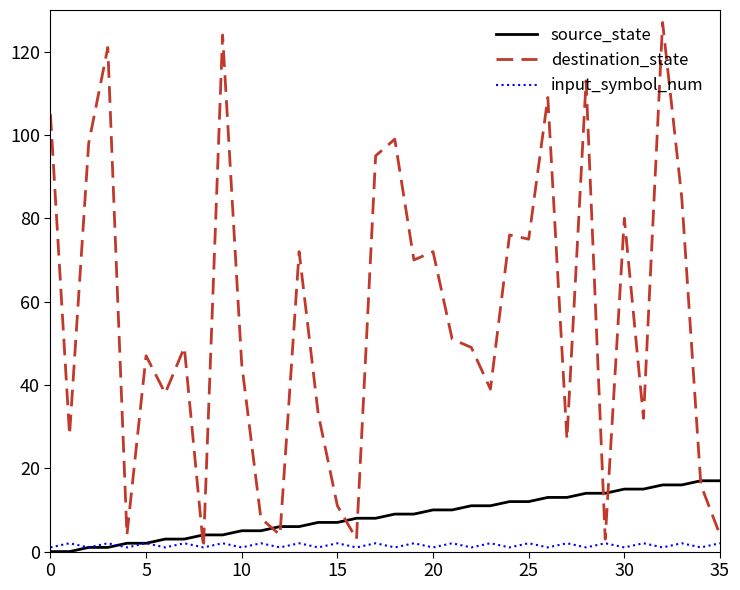

What is the maximum value for source_state?

17